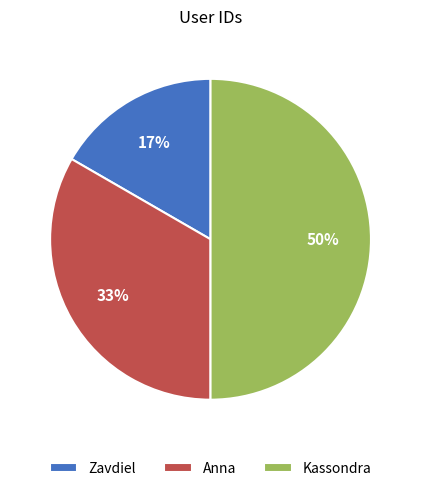

What is the smallest slice in the pie chart?

Zavdiel